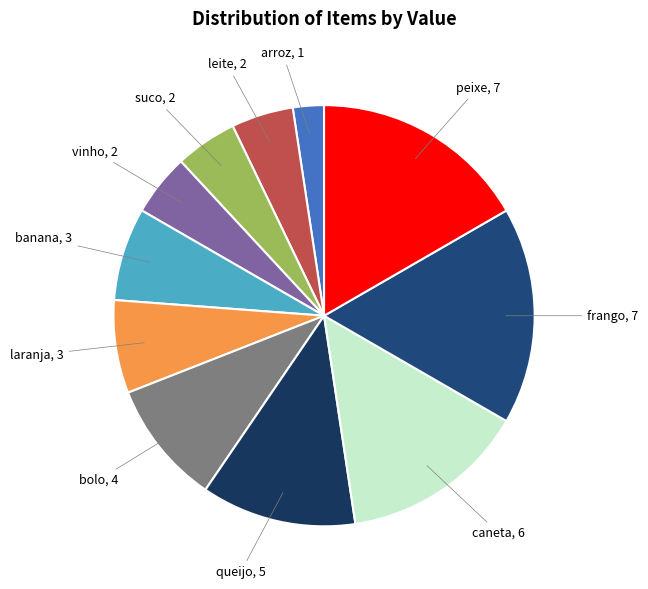

Count the number of slices in the pie.

11